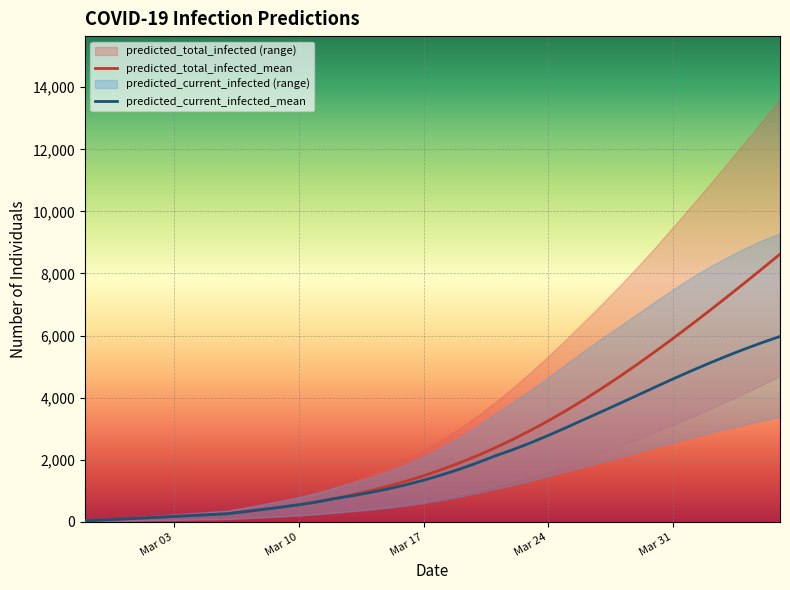

Reading right to left, list all the values displayed in this chart.

predicted_total_infected_mean: 8622	8153	7689	7232	6782	6340	5908	5486	5076	4679	4298	3932	3584	3254	2942	2650	2379	2127	1894	1680	1483	1305	1145	1000	867	746	638	549	471	399	329	260	231	202	173	144	115	87	58	29
predicted_total_infected_lower: 4692	4413	4142	3876	3618	3367	3124	2889	2661	2442	2231	2026	1831	1647	1472	1307	1152	1007	877	760	655	563	483	412	350	294	245	207	174	145	117	90	80	70	60	50	40	30	20	10
predicted_total_infected_upper: 13606	12905	12207	11512	10829	10157	9495	8840	8209	7594	7010	6436	5878	5333	4809	4308	3838	3402	2999	2630	2301	2006	1744	1508	1294	1101	932	794	676	568	464	360	320	280	240	200	160	120	80	40
predicted_current_infected_mean: 5971	5774	5562	5338	5102	4857	4603	4341	4076	3812	3552	3294	3035	2783	2543	2321	2119	1896	1692	1507	1339	1190	1059	942	838	746	638	549	471	399	329	260	231	202	173	144	115	87	58	29
predicted_current_infected_lower: 3385	3261	3134	2999	2858	2712	2561	2406	2248	2092	1936	1780	1624	1472	1326	1189	1062	927	807	700	605	523	453	392	340	294	245	207	174	145	117	90	80	70	60	50	40	30	20	10
predicted_current_infected_upper: 9298	9068	8806	8513	8199	7856	7489	7096	6701	6300	5910	5505	5084	4658	4242	3844	3478	3082	2719	2390	2101	1846	1624	1428	1254	1101	932	794	676	568	464	360	320	280	240	200	160	120	80	40